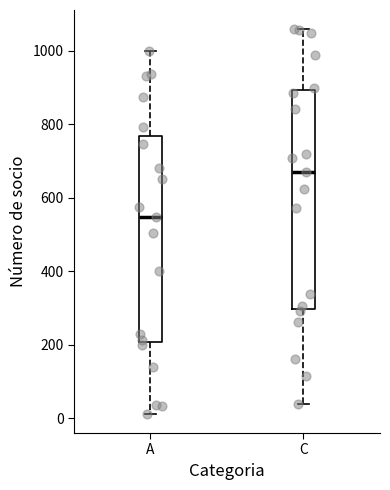

Where does the lower whisker of the box for A end on the y-axis? The values are not printed on the chart, so give them approximately, as read against the axis.

20